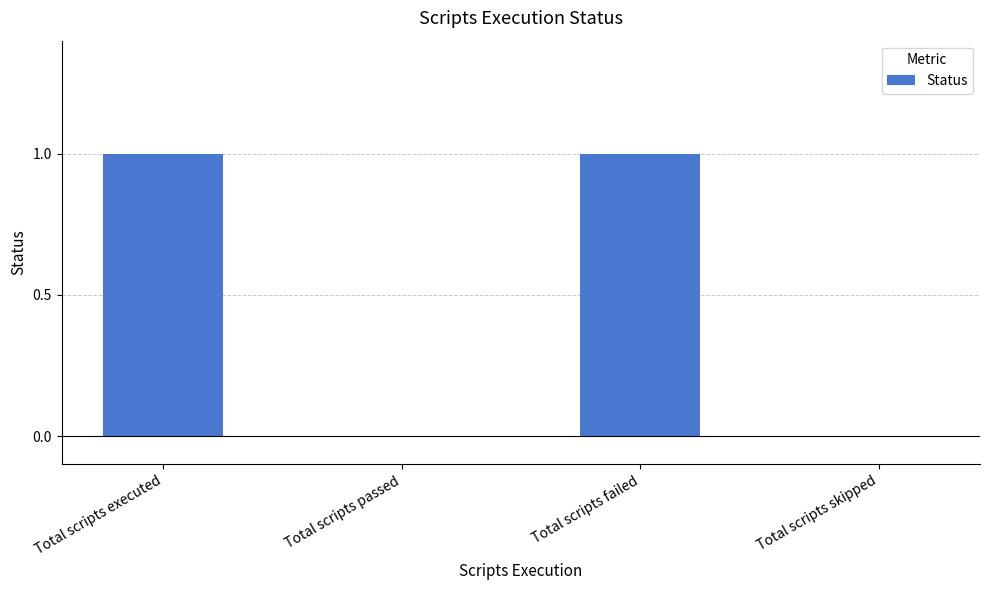

Reading right to left, what are all the values shown in this chart?

Total scripts skipped=0	Total scripts failed=1	Total scripts passed=0	Total scripts executed=1